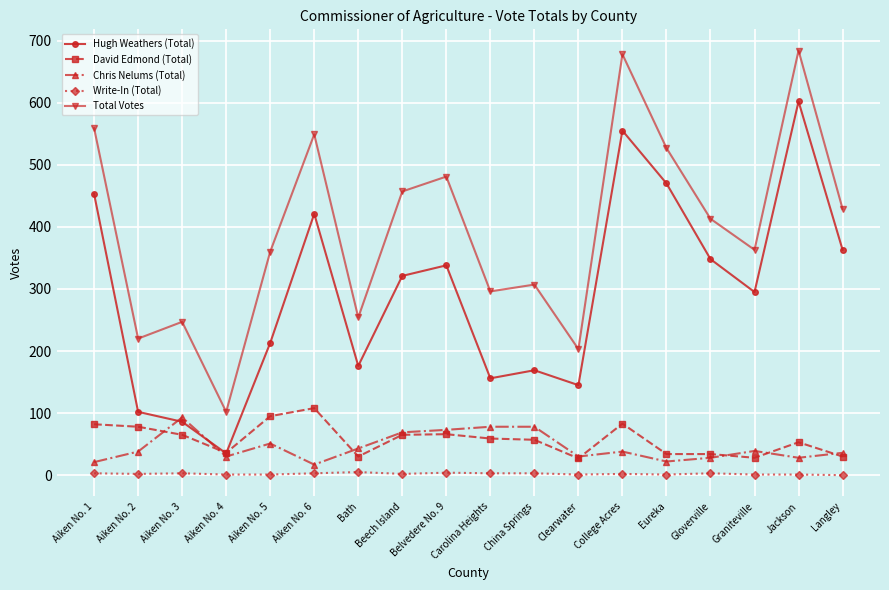

Is the value of Write-In (Total) at Clearwater greater than the value of Total Votes at Aiken No. 6?

No